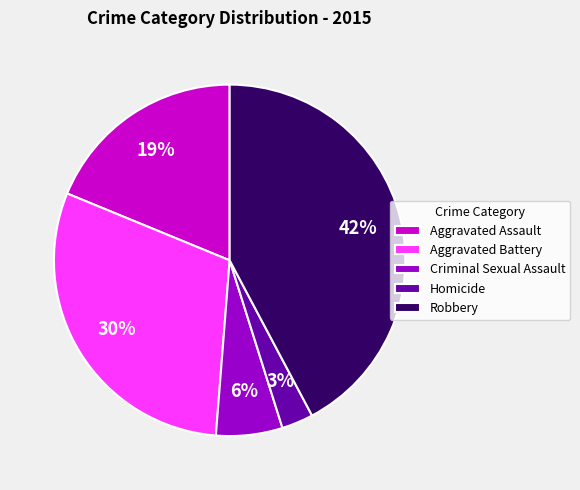

Combined, do Robbery and Criminal Sexual Assault account for over 50%?

No